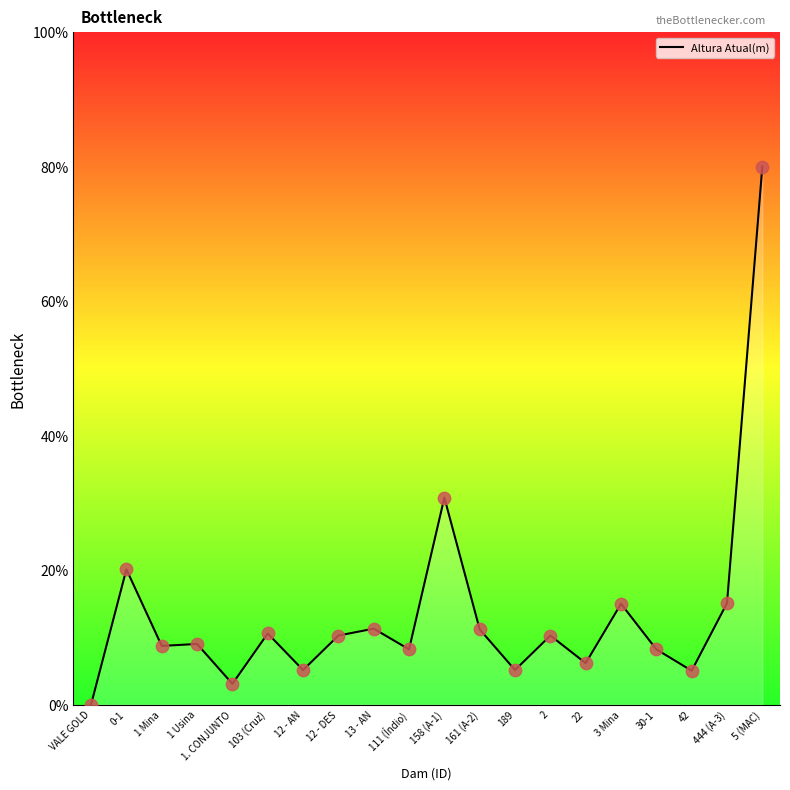

What is the ratio of the value at 1 Mina to the value at 161 (A-2)?

0.8